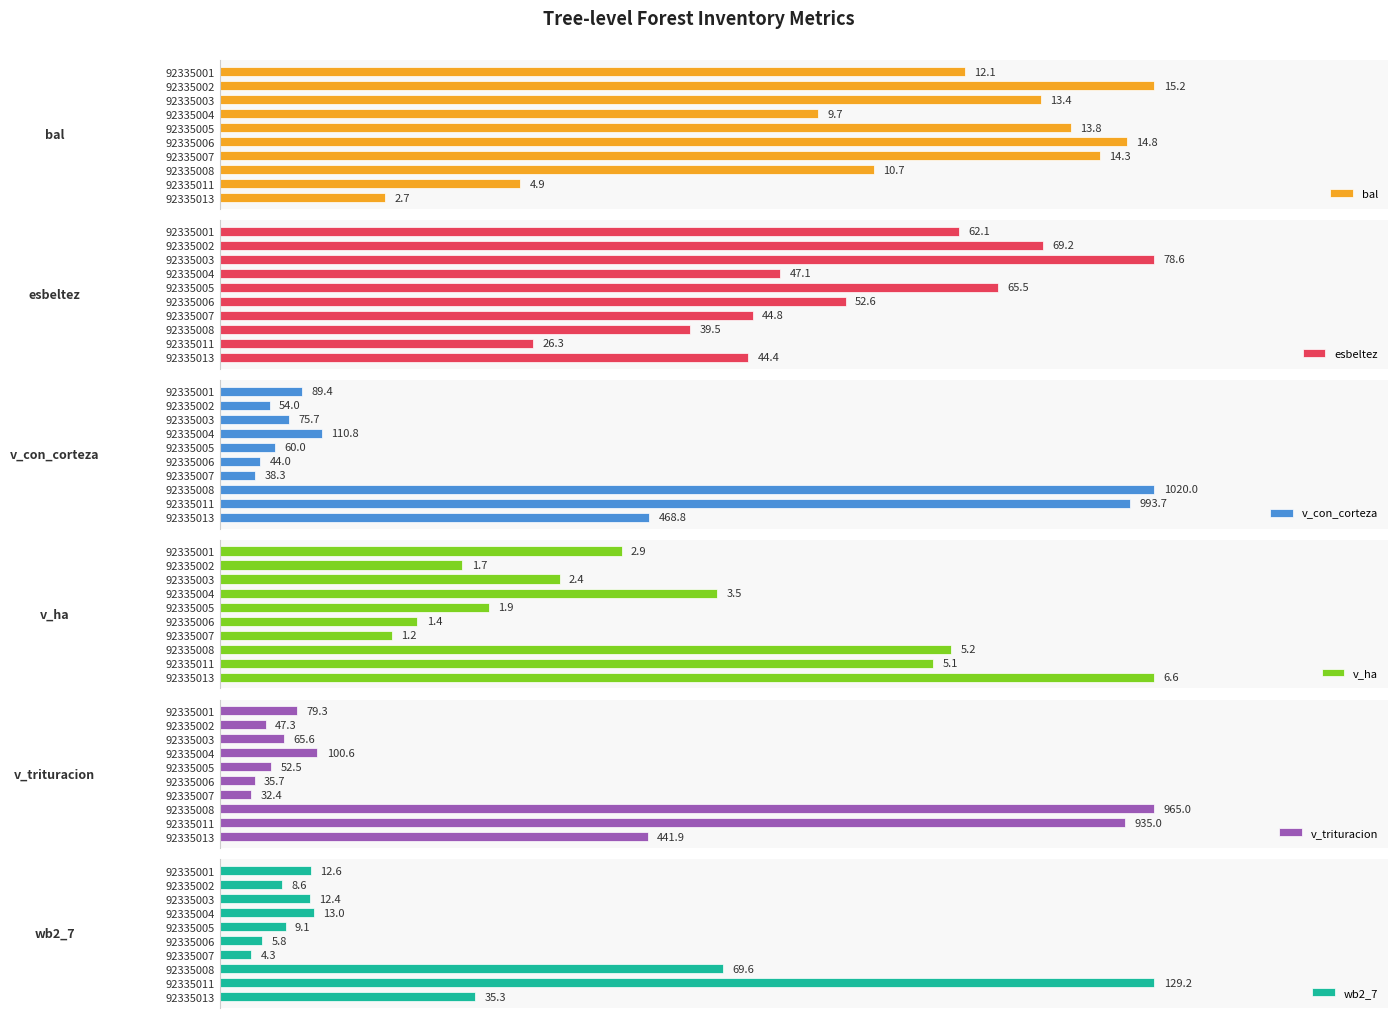

Rank the categories by v_ha value from highest to lowest.

92335013, 92335008, 92335011, 92335004, 92335001, 92335003, 92335005, 92335002, 92335006, 92335007